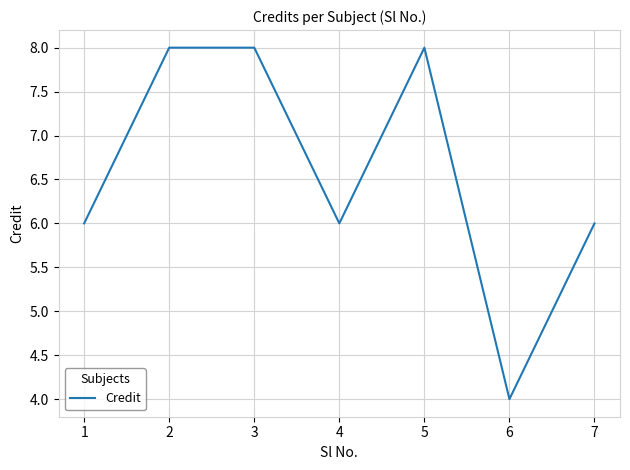

At which category does the data reach its first local valley?

4